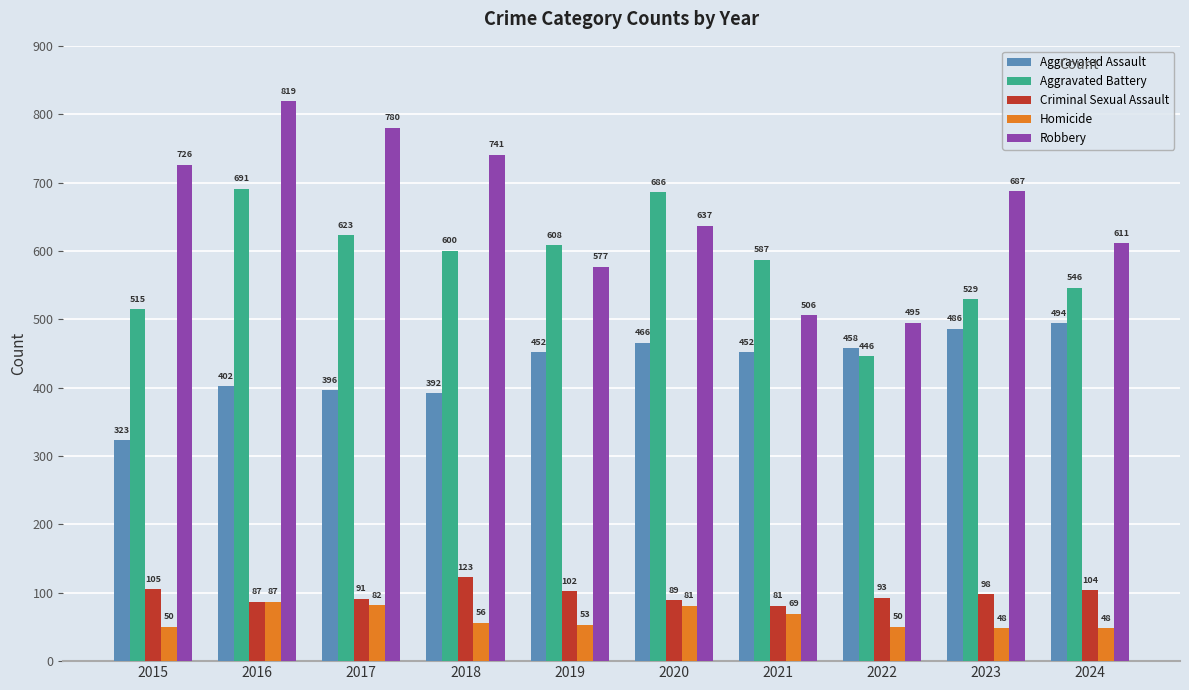

Rank the series at 2024 from lowest to highest value.

Homicide, Criminal Sexual Assault, Aggravated Assault, Aggravated Battery, Robbery